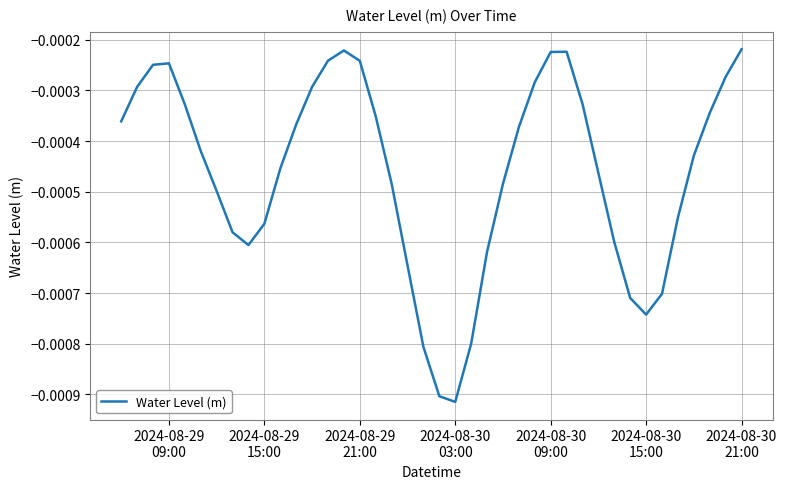

True or false: there are more than 1 points higher than both neighbors.

True